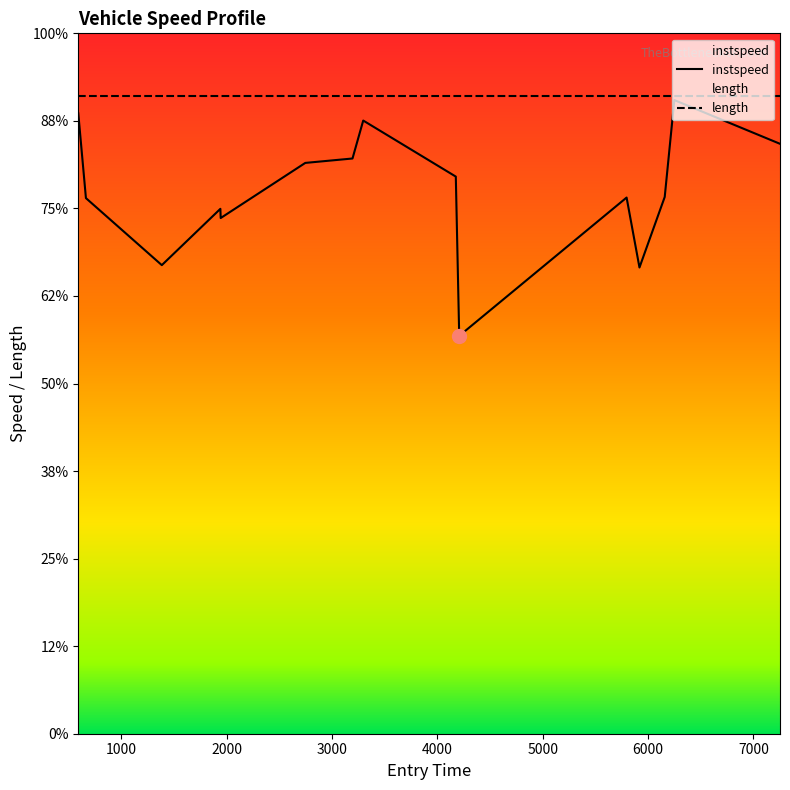

How many data points are above 12?

10